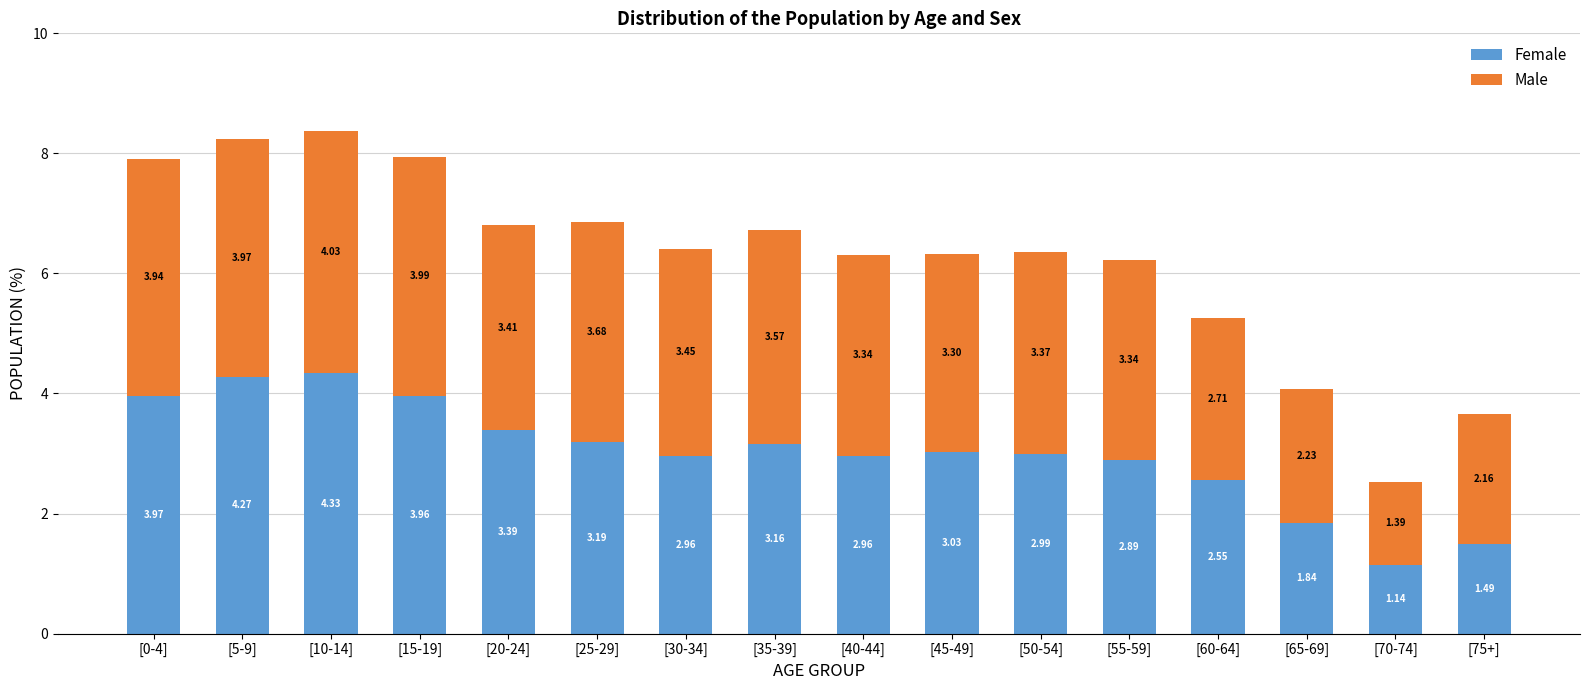

Are the bars horizontal?

No